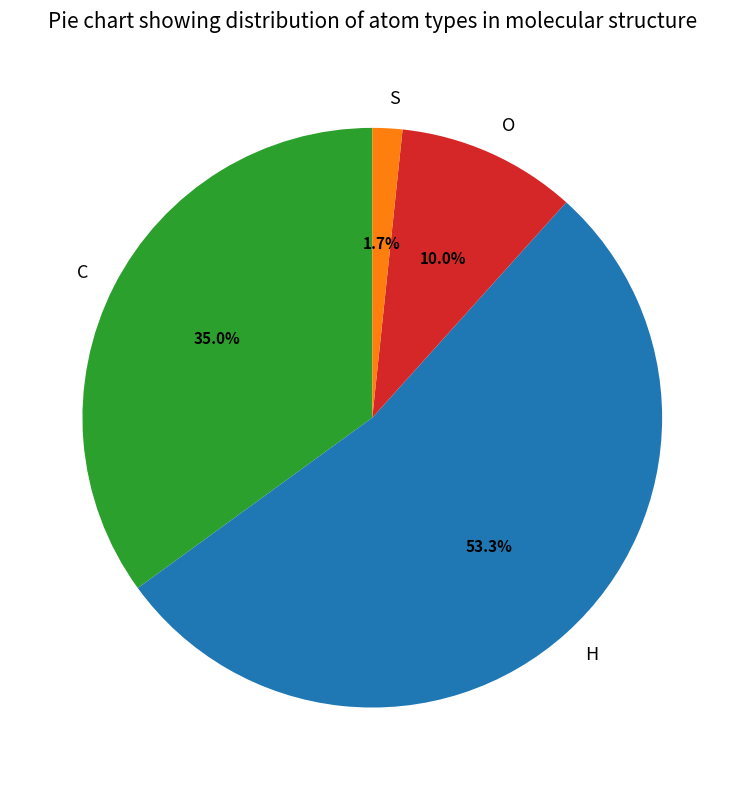

What is the majority slice?

H